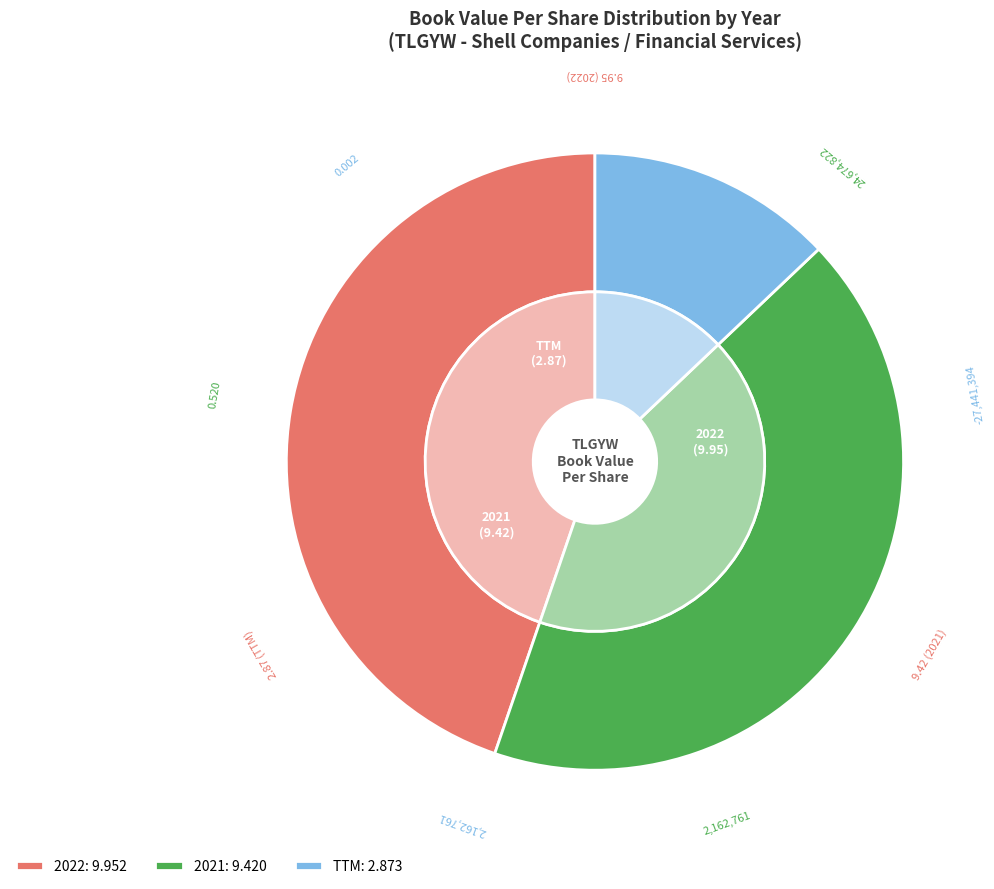

Is there any slice that represents more than half of the pie?

No